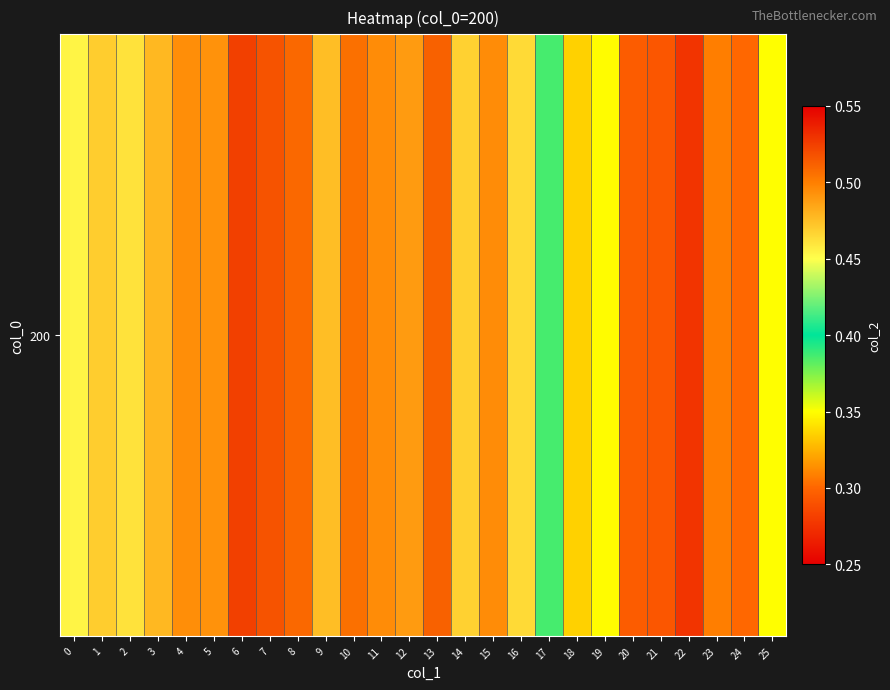

List the labels in order of value, largest first.

6, 7, 13, 8, 10, 11, 15, 4, 5, 12, 3, 9, 1, 14, 16, 2, 0, 17, 25, 19, 18, 23, 24, 20, 21, 22